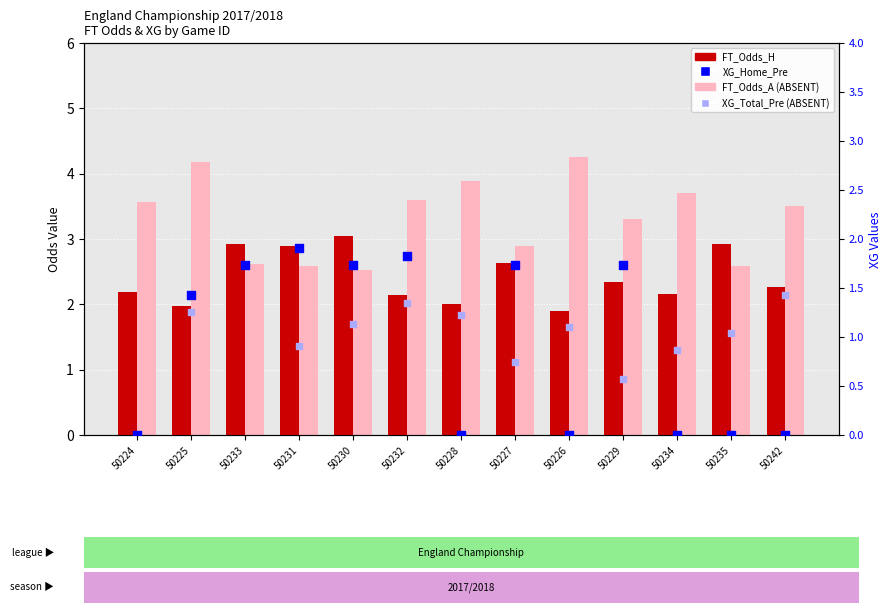

Is the value of XG_Total_Pre (ABSENT) at 50225 greater than the value of XG_Home_Pre at 50230?

No